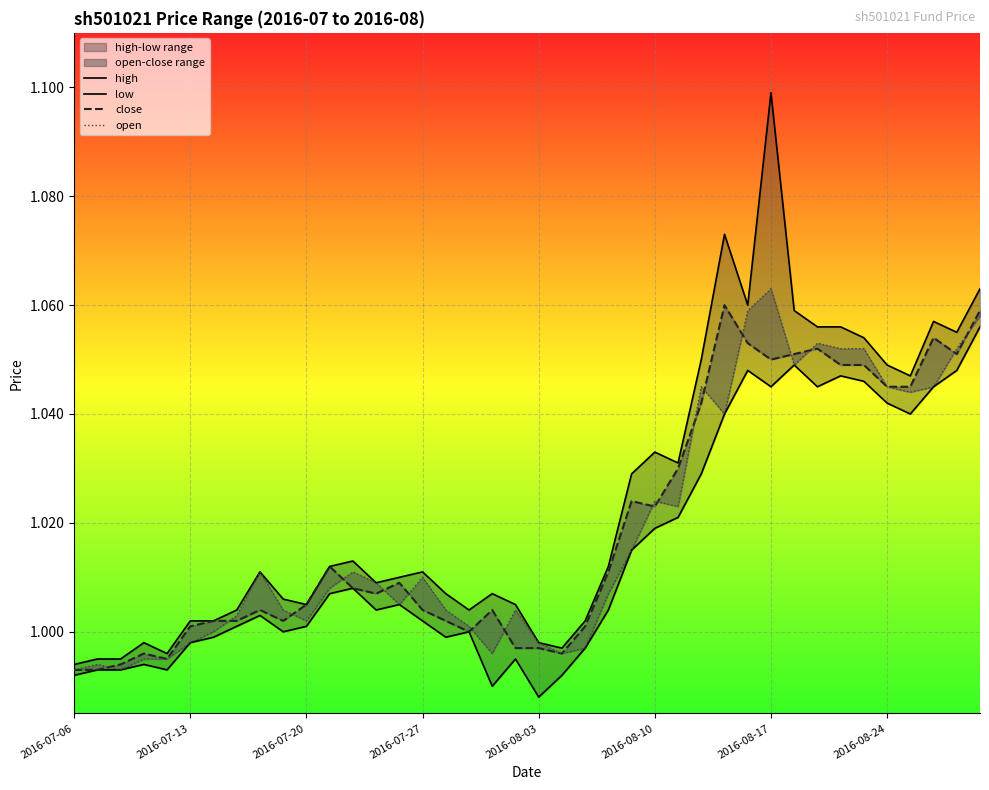

Count the number of data series in this chart.

4